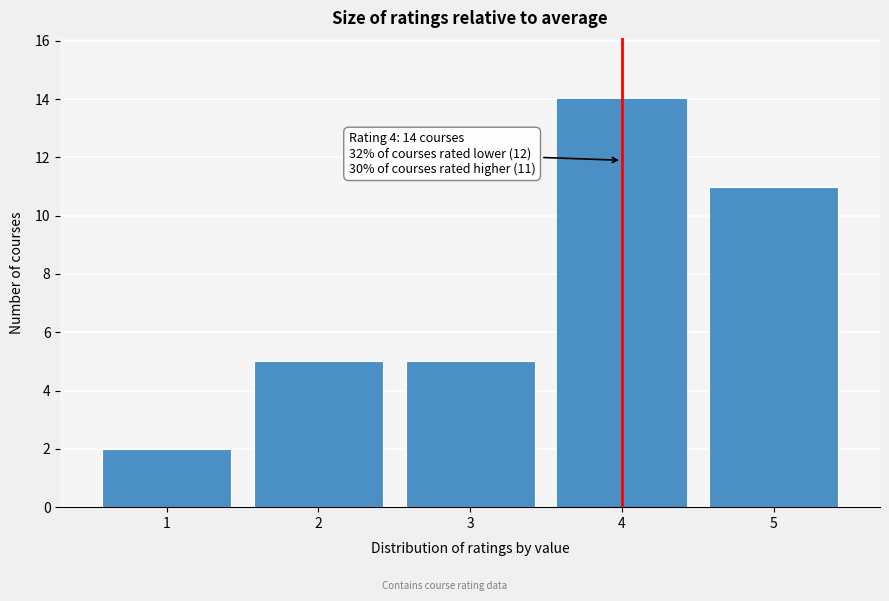

Over which range of the x-axis is the bar tallest?

3.5 to 4.5